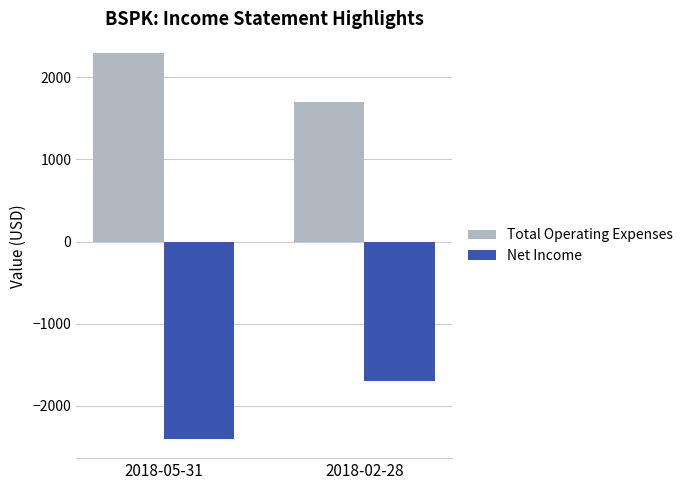

Reading left to right, what are all the values shown in this chart?

Total Operating Expenses: 2300	1700
Net Income: -2400	-1700